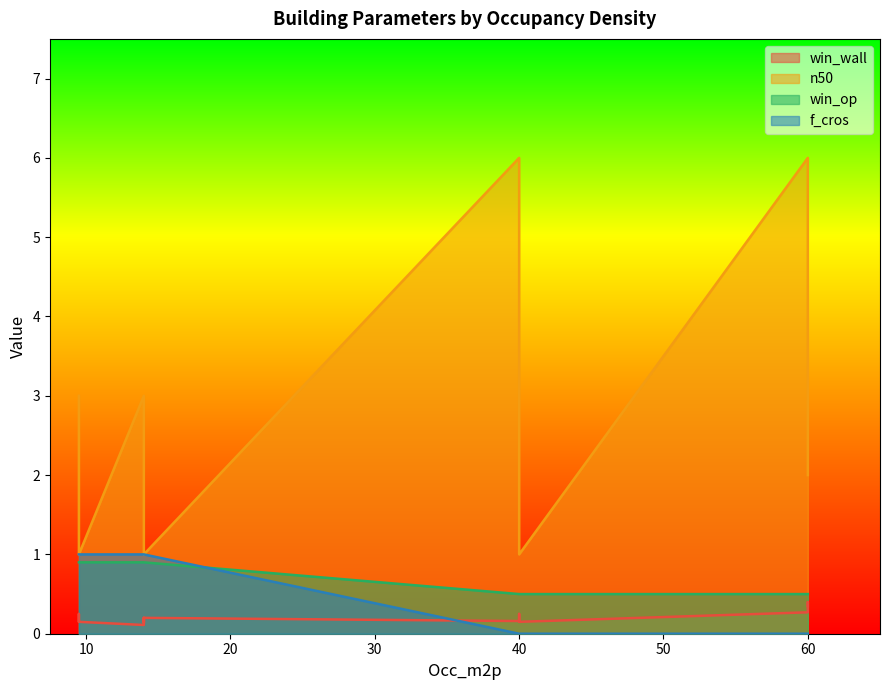

True or false: n50 and f_cros intersect in this chart.

False